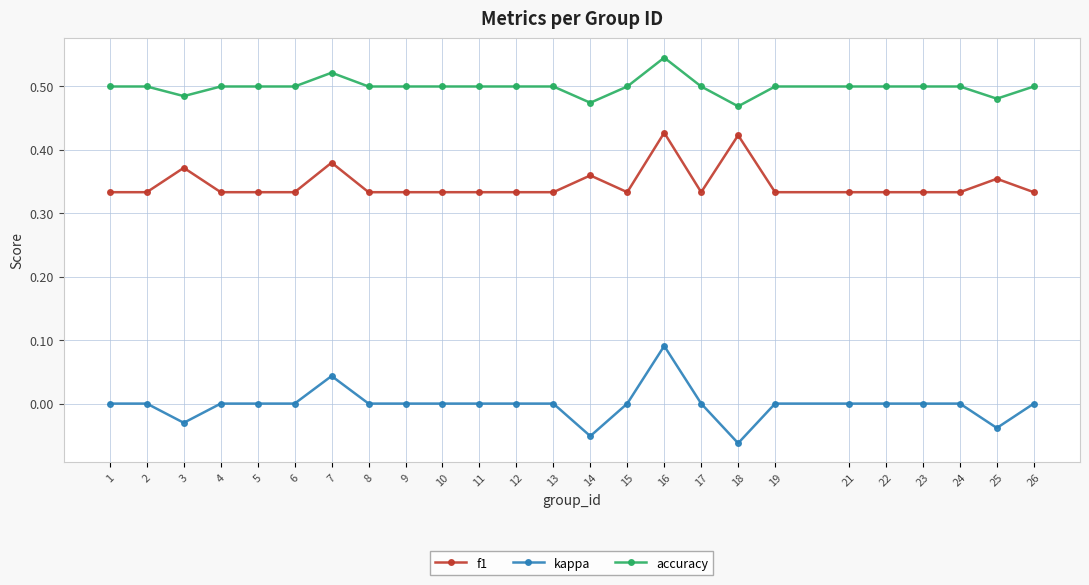

True or false: kappa and accuracy cross at least once.

False